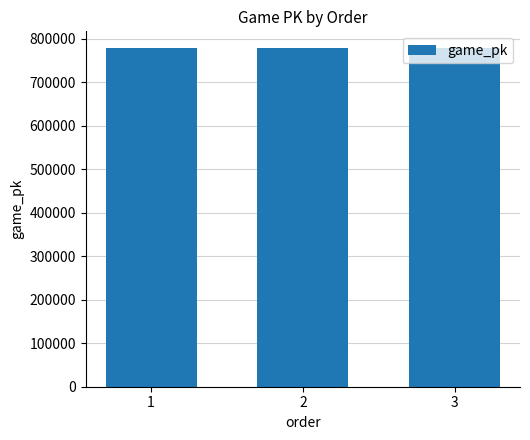

What is the change in value from 2 to 3?

+114